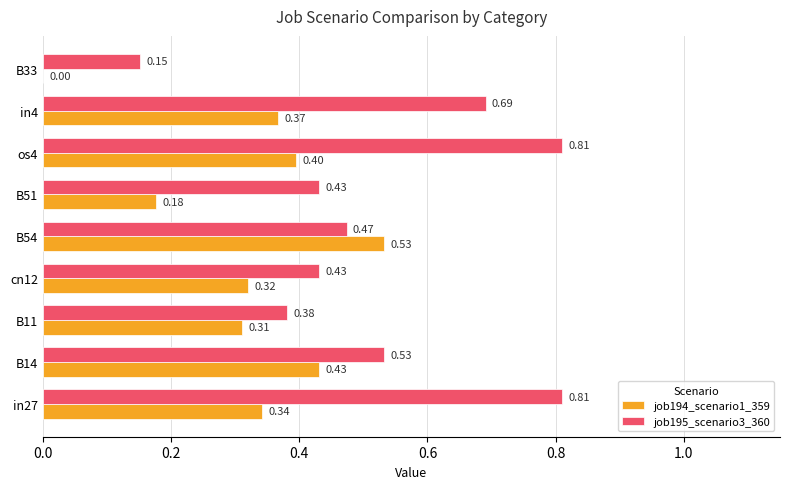

At which category is the sum across all series the highest?

os4